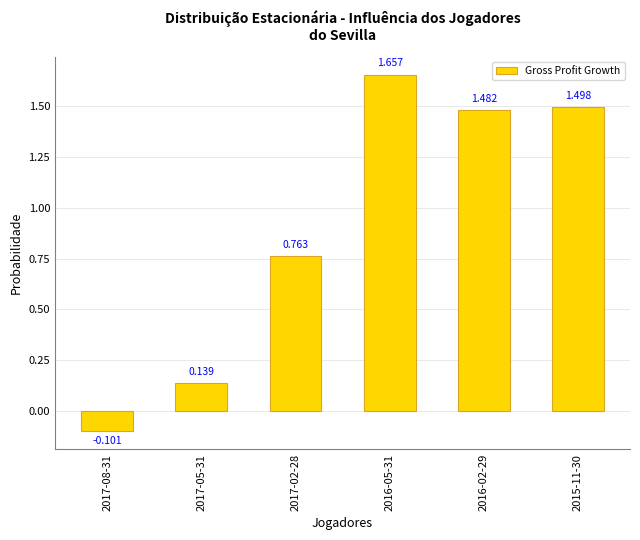

How many data points are above 1?

3